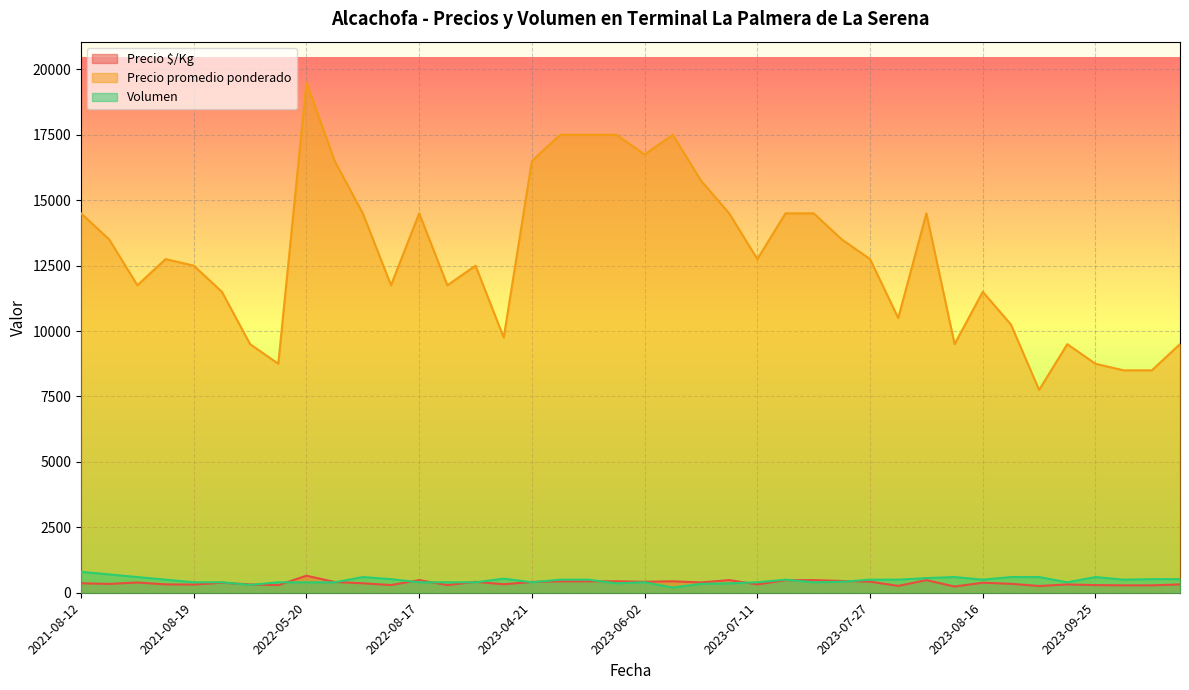

At which category is the sum across all series the highest?

2022-05-20